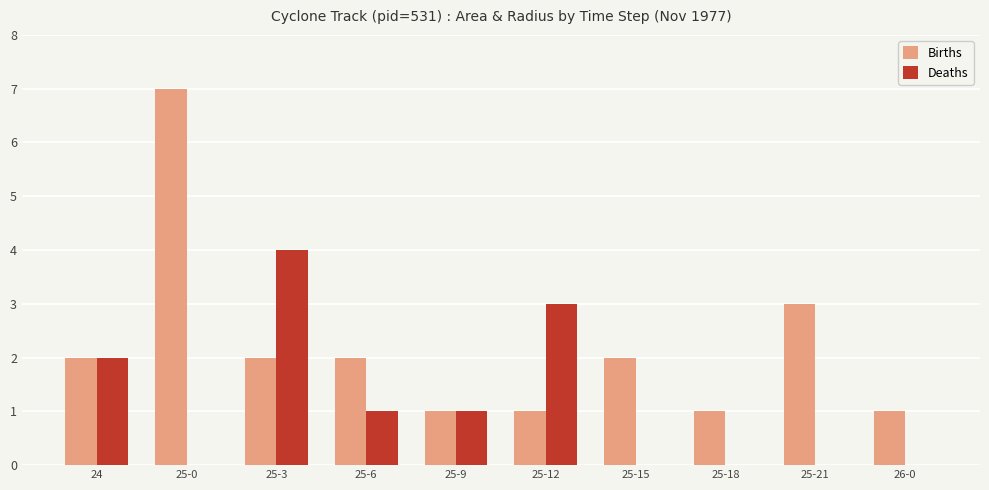

Are the bars grouped side by side (vs. stacked)?

Yes